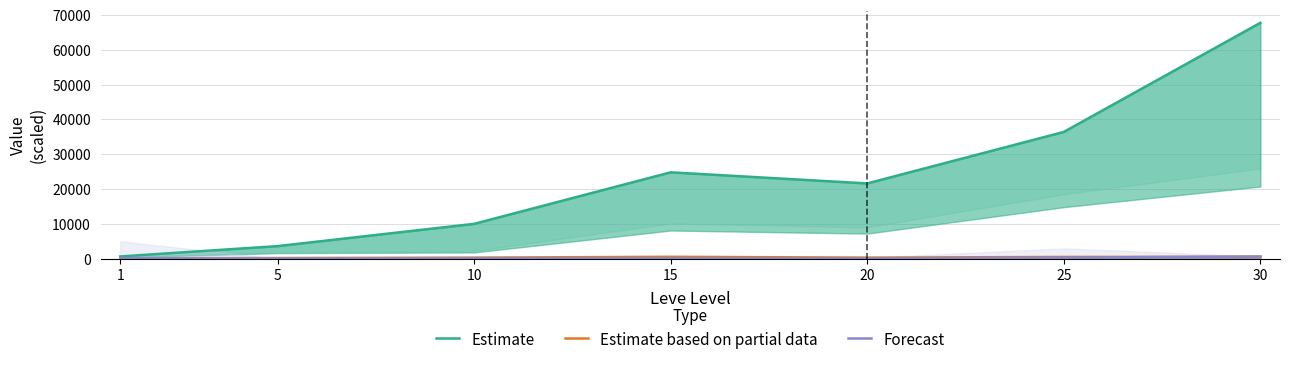

Where is the first local maximum for Estimate based on partial data?

15